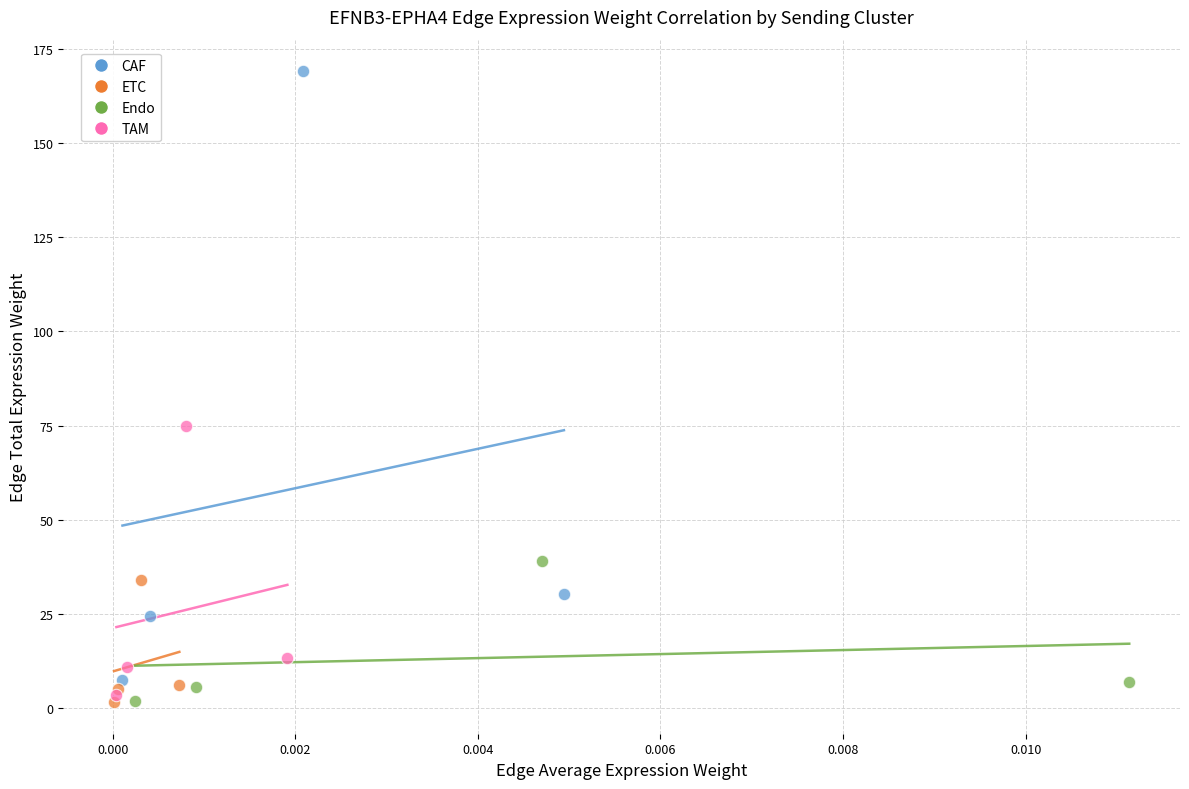

What are all the series names shown in the legend?

CAF, ETC, Endo, TAM